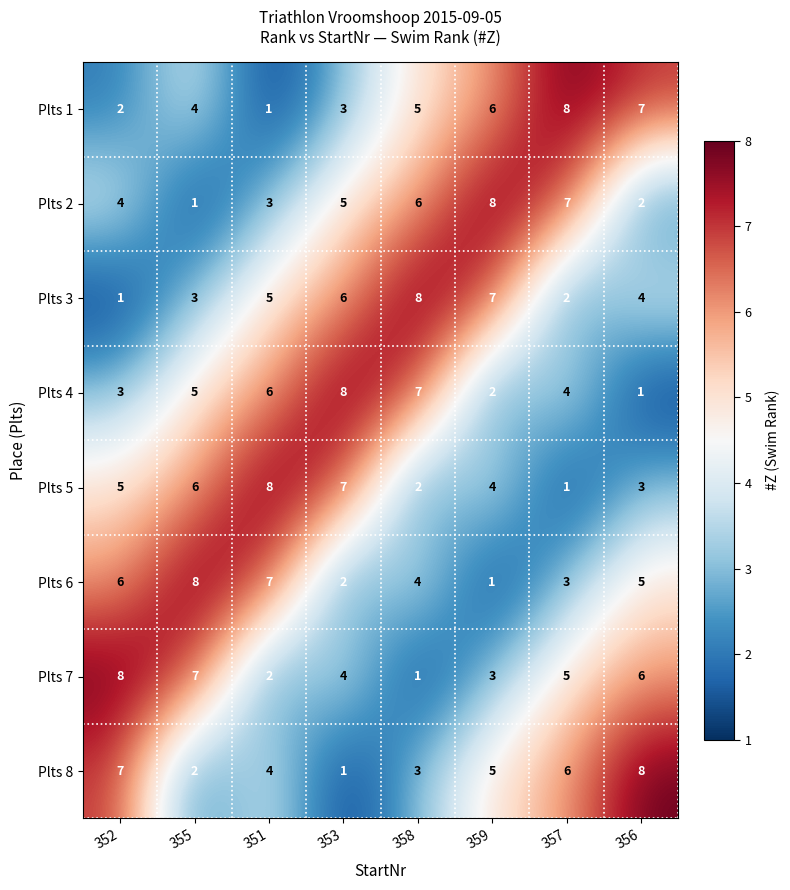

What is the maximum value for Plts 2?

8